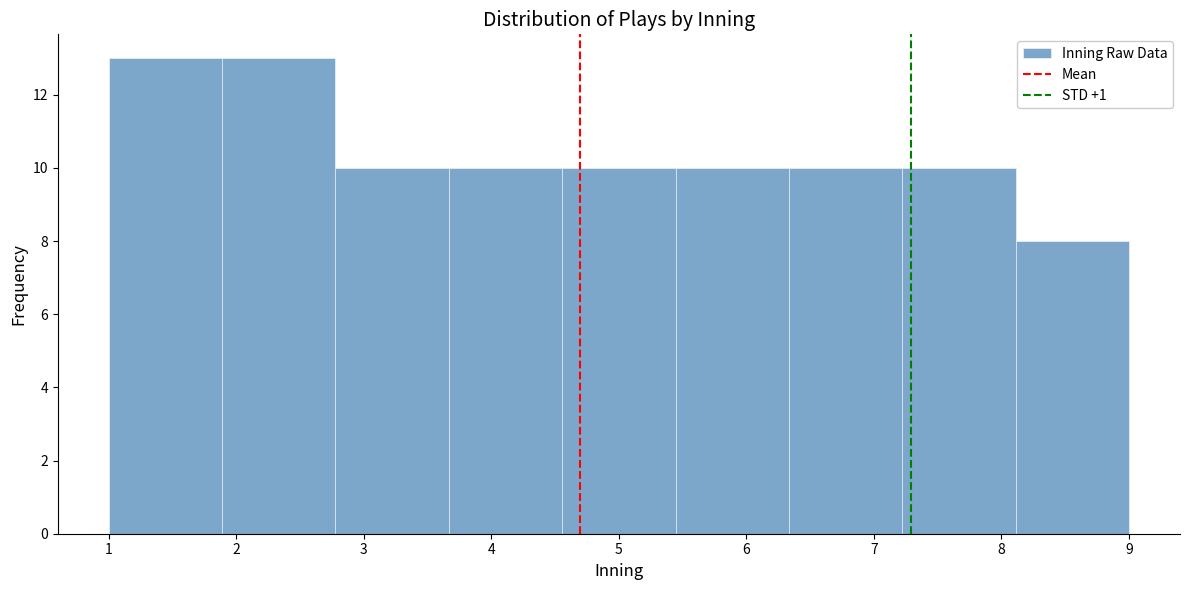

Reading left to right, transcribe this chart: for each bar, give the range it covers on the x-axis and its height. Neither the bar edges nor the heights are printed on the chart, so give them approximately, as read against the axes.

1.0 to 1.9: 13
1.9 to 2.8: 13
2.8 to 3.7: 10
3.7 to 4.6: 10
4.6 to 5.4: 10
5.4 to 6.3: 10
6.3 to 7.2: 10
7.2 to 8.1: 10
8.1 to 9.0: 8